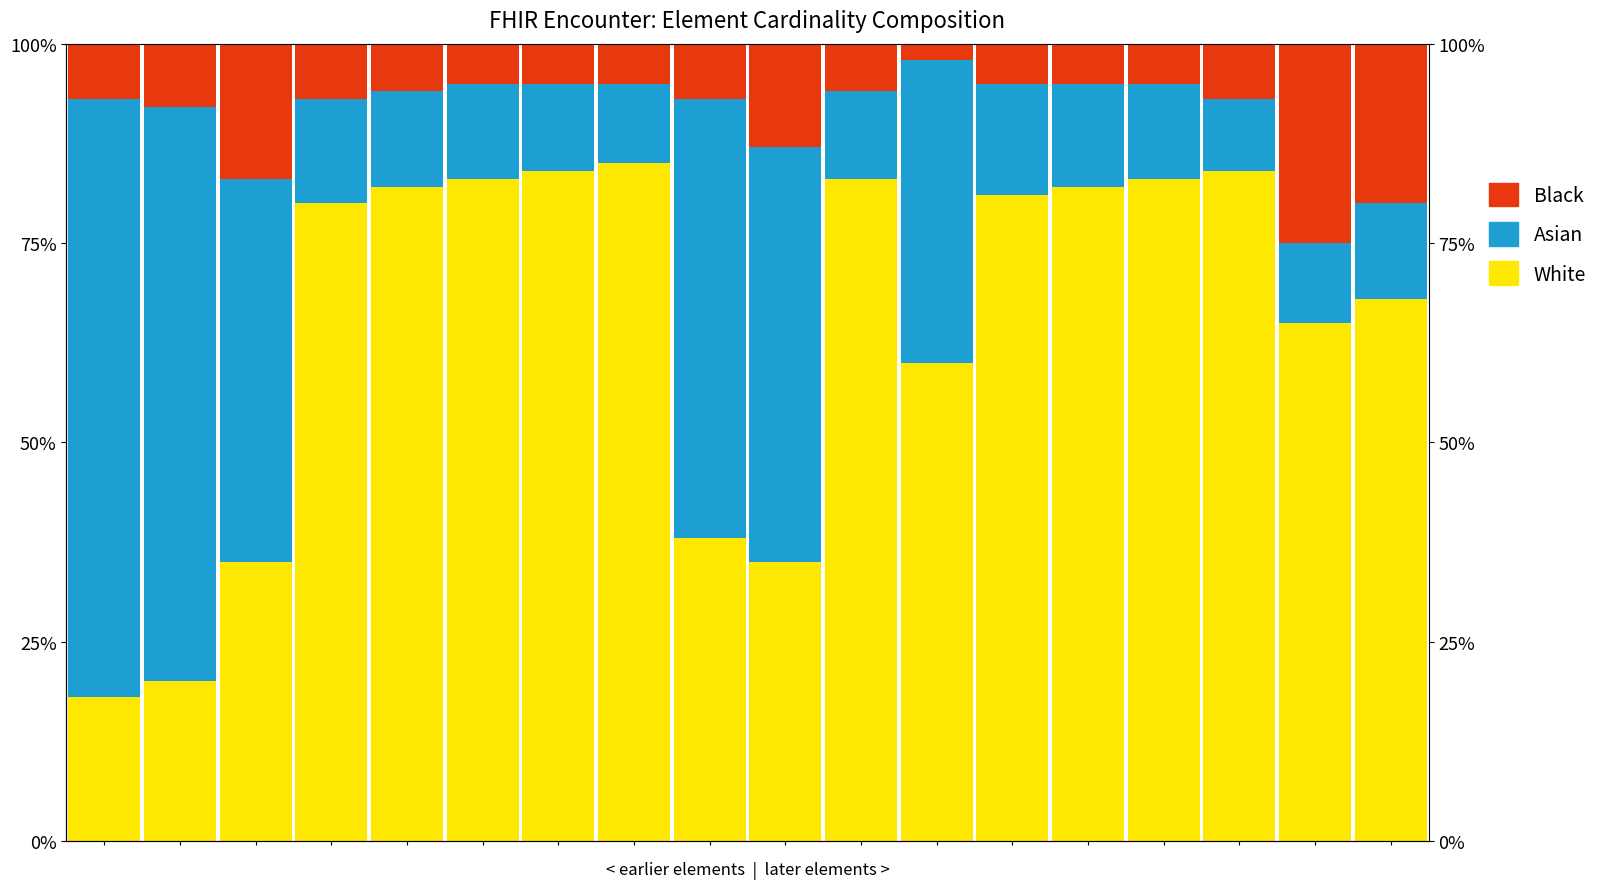

Is the value of Asian at 16 greater than the value of White at 10?

No